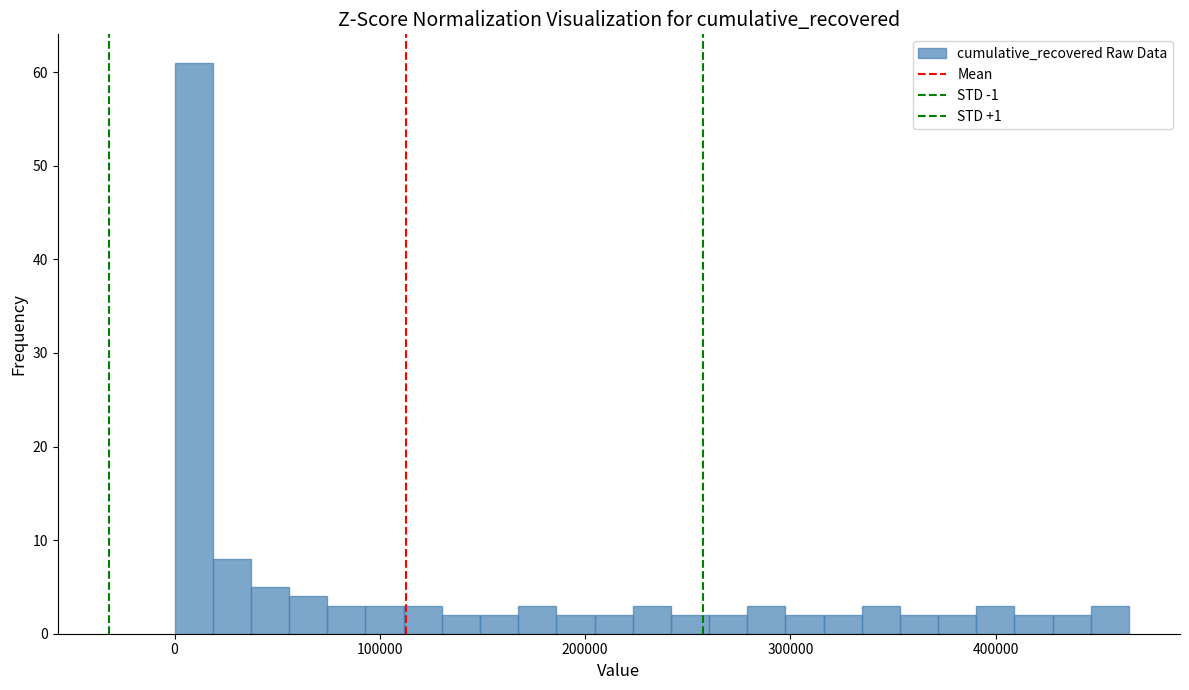

Around what value on the x-axis is the tallest bar? Give the approximate position of its centre, as read against the axis.

10000